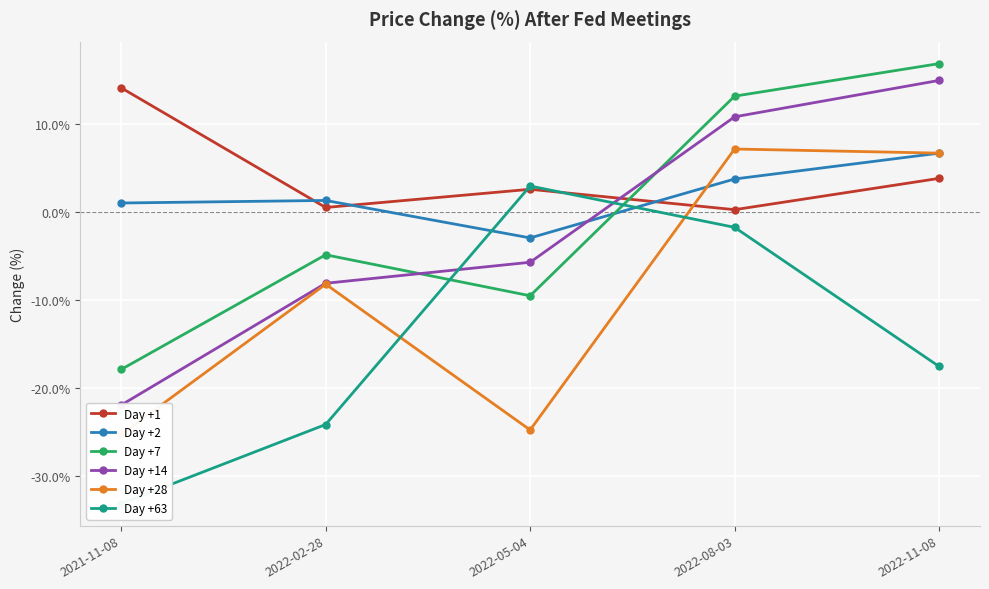

Reading right to left, extract all data points from this chart.

Day +1: 3.8	0.2	2.6	0.5	14.1
Day +2: 6.7	3.7	-3.0	1.3	1.0
Day +7: 16.8	13.1	-9.6	-4.9	-17.9
Day +14: 14.9	10.8	-5.7	-8.1	-22.0
Day +28: 6.7	7.1	-24.8	-8.2	-25.3
Day +63: -17.6	-1.8	2.9	-24.2	-33.2